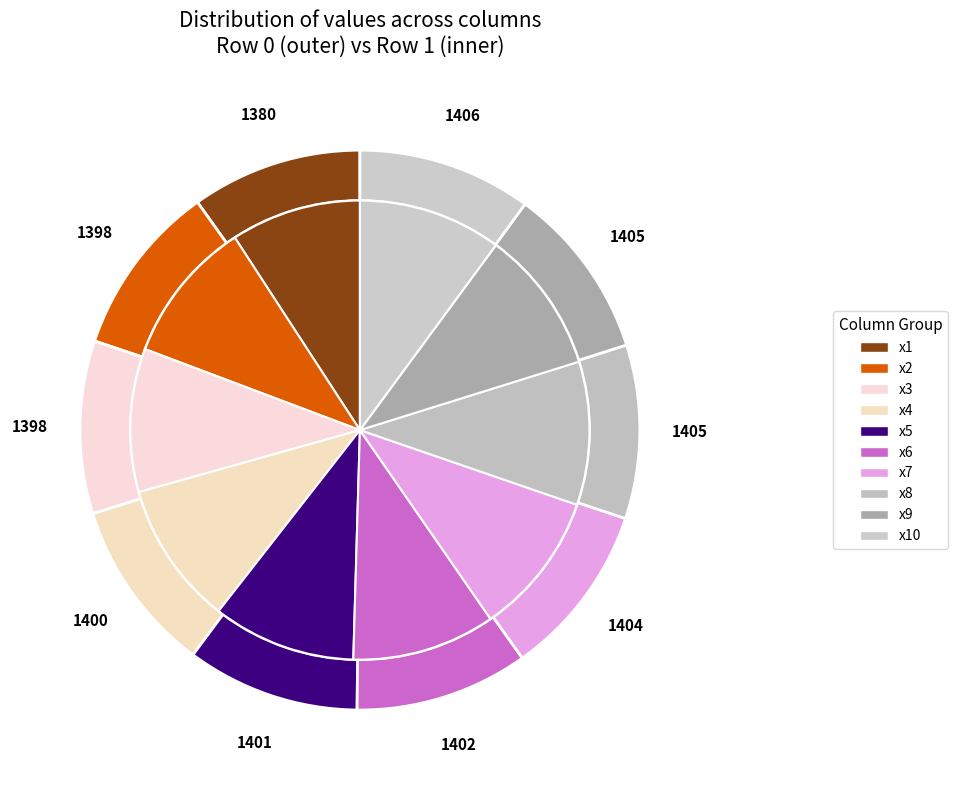

Is x4 the majority of the pie?

No